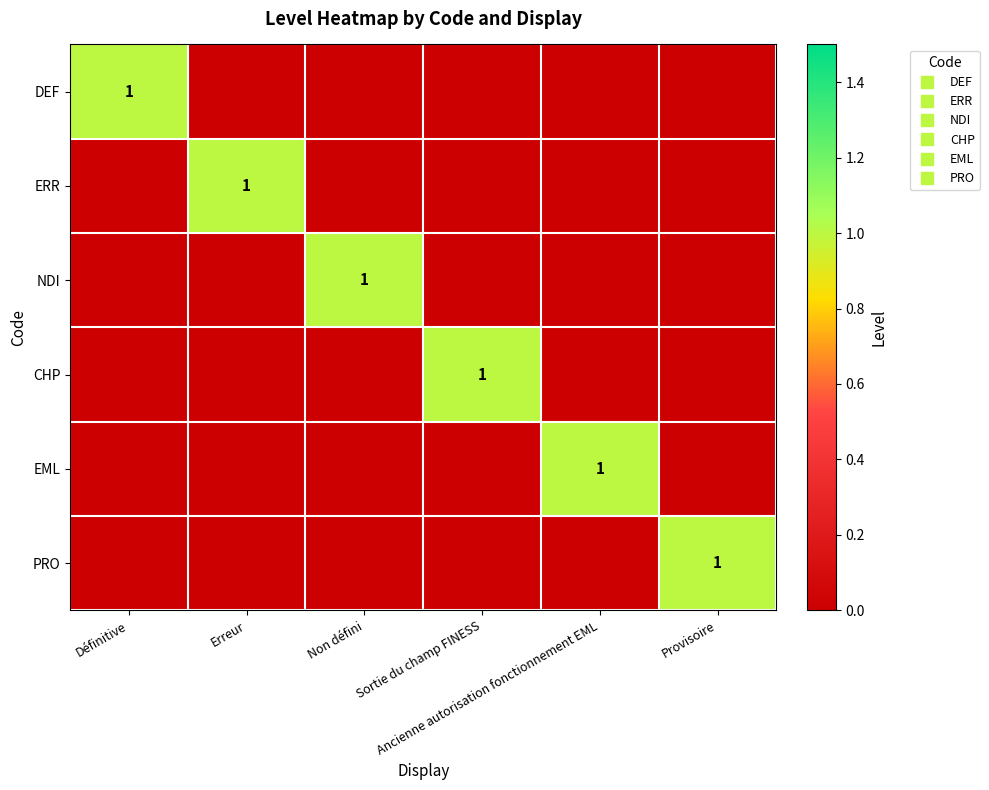

True or false: ERR has a value of 0 at Erreur.

False